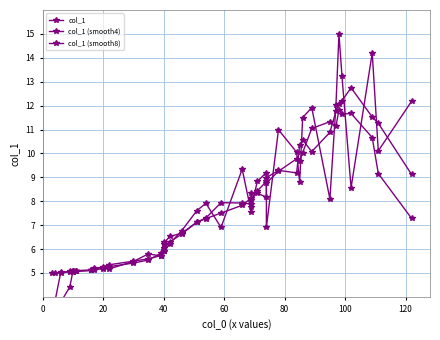

Does the chart display data point markers on the line(s)?

Yes